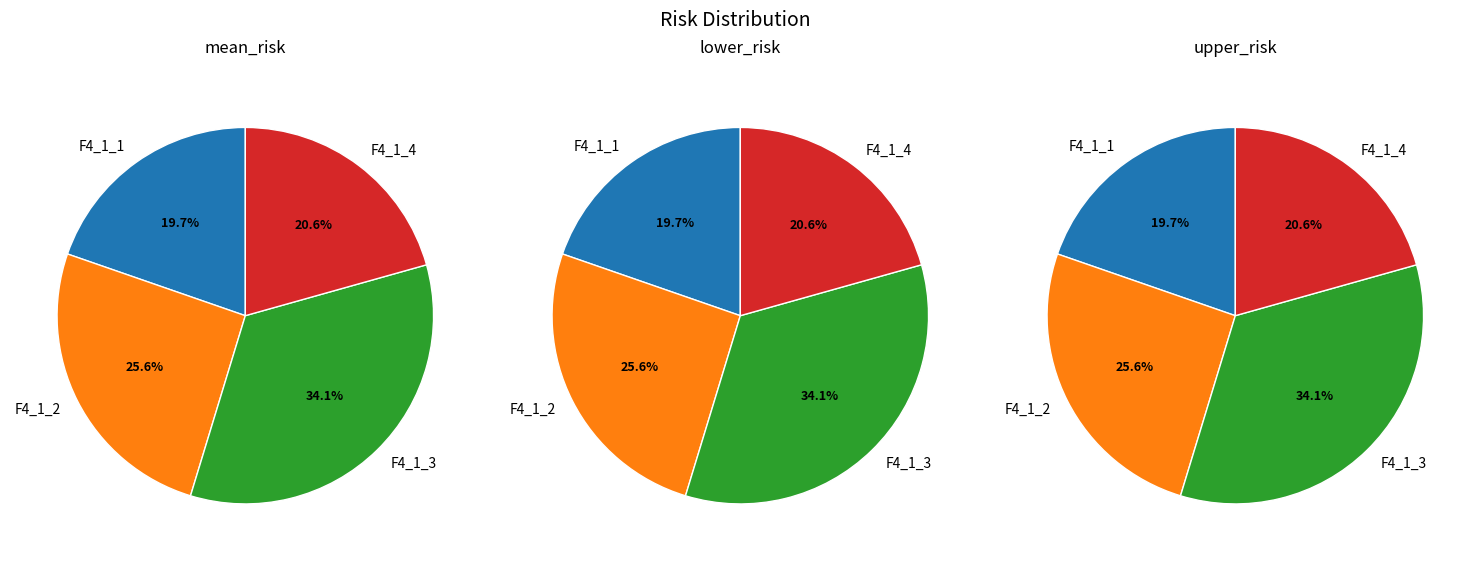

Is there a majority slice in this chart?

No